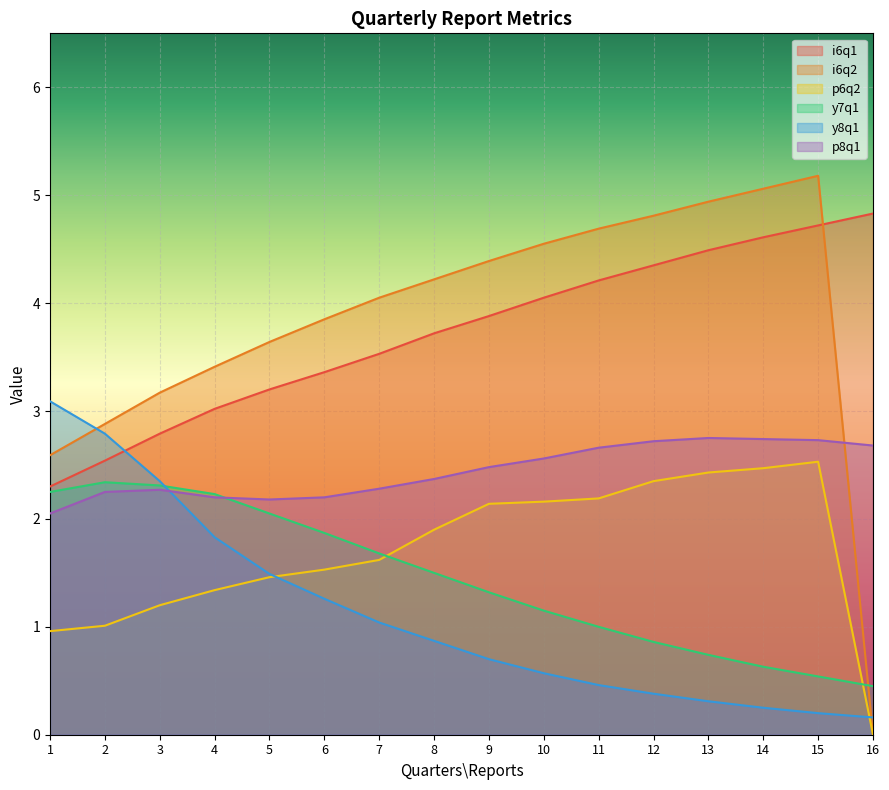

What is the value of the i6q1 point at the 10th from the left?

4.0